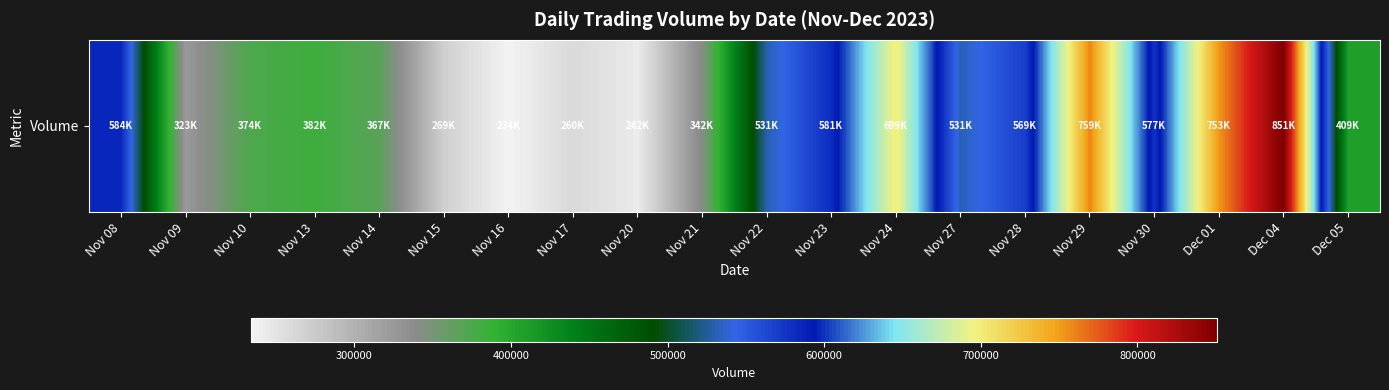

Reading left to right, list all the values displayed in this chart.

584534	323961	374012	382854	367056	269895	234117	260599	242544	342945	531056	581420	699474	531989	569091	759176	577530	753474	851032	409821